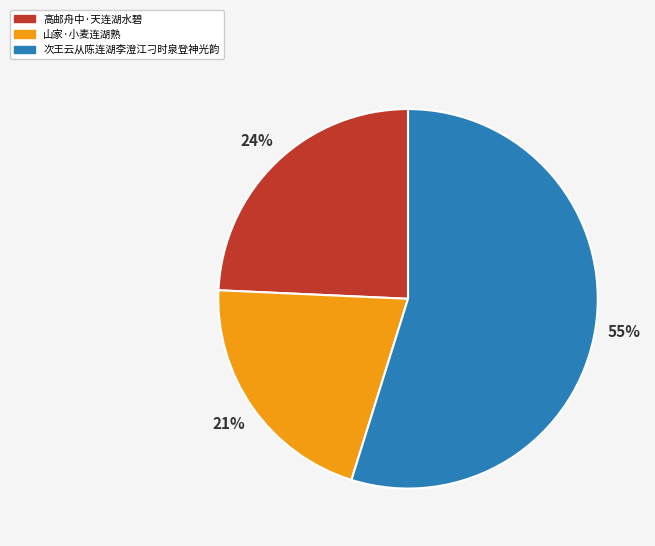

To the nearest percent, what portion does 山家·小麦连湖熟 represent?

21%